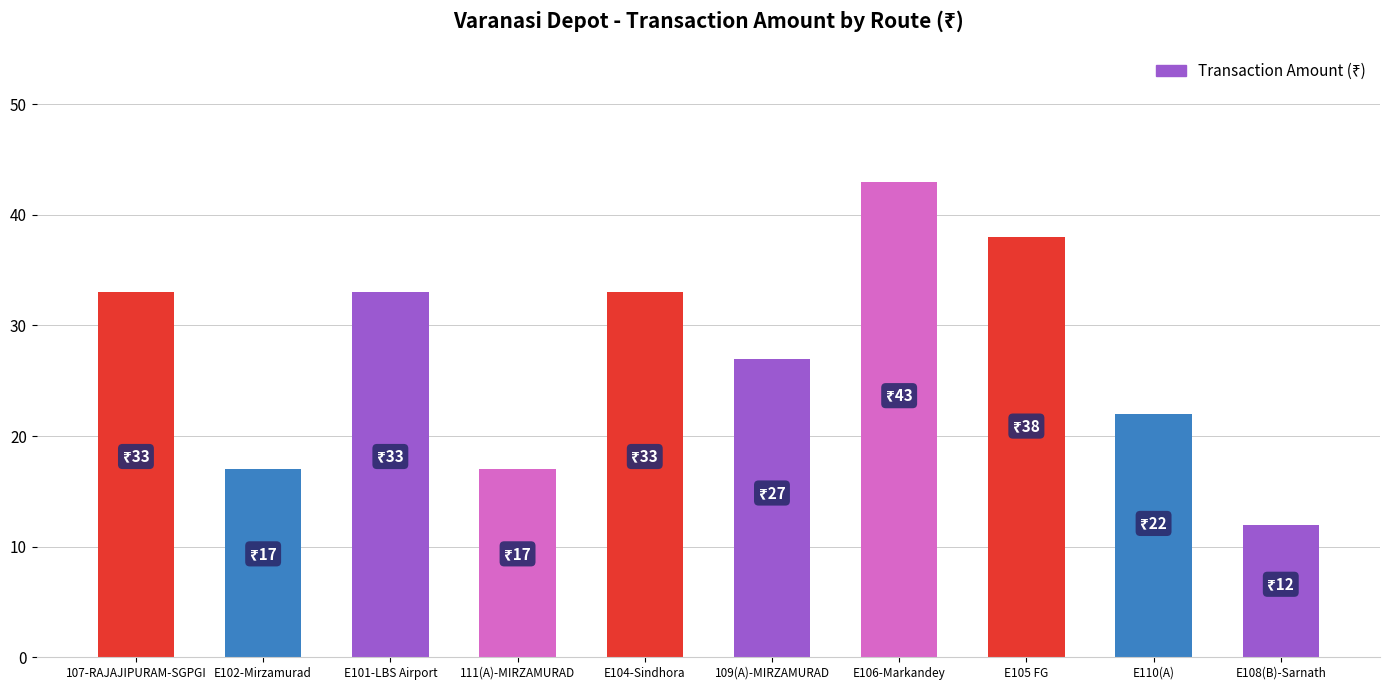

What is the value of the 5th bar from the left?

33